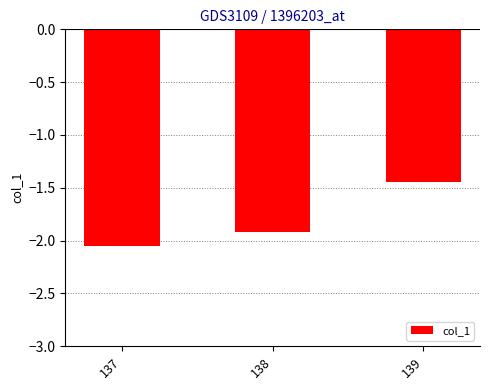

At which category does the chart reach its minimum across all series?

137